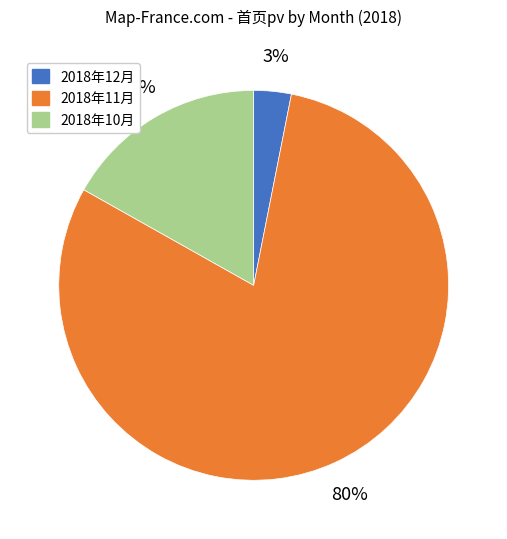

Rank the categories by value from lowest to highest.

2018年12月, 2018年10月, 2018年11月